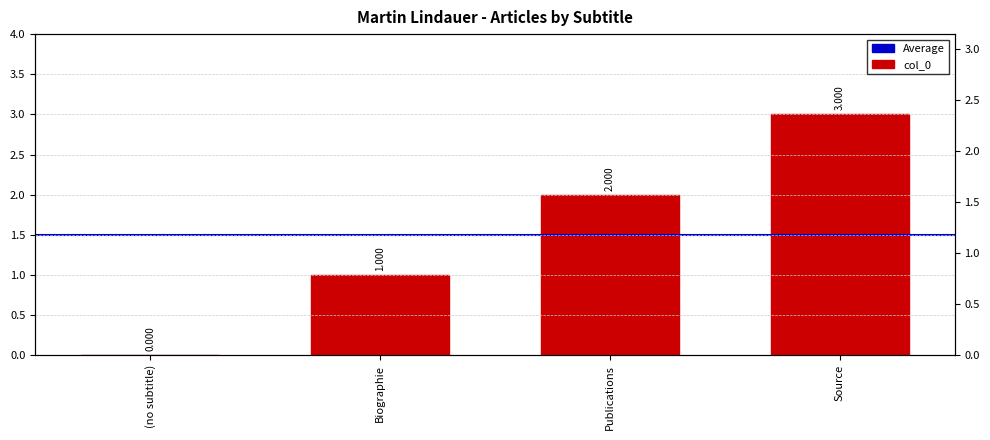

What is the sum of the values at Source and Publications?

5